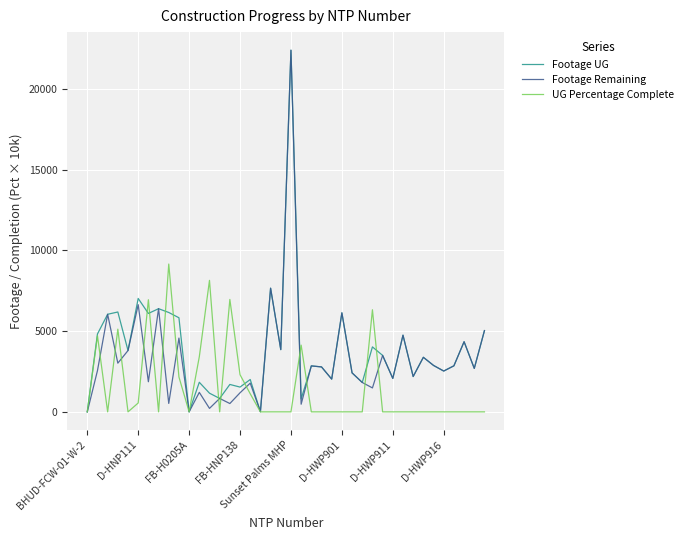

Rank the series by their average value, from lowest to highest.

UG Percentage Complete, Footage Remaining, Footage UG